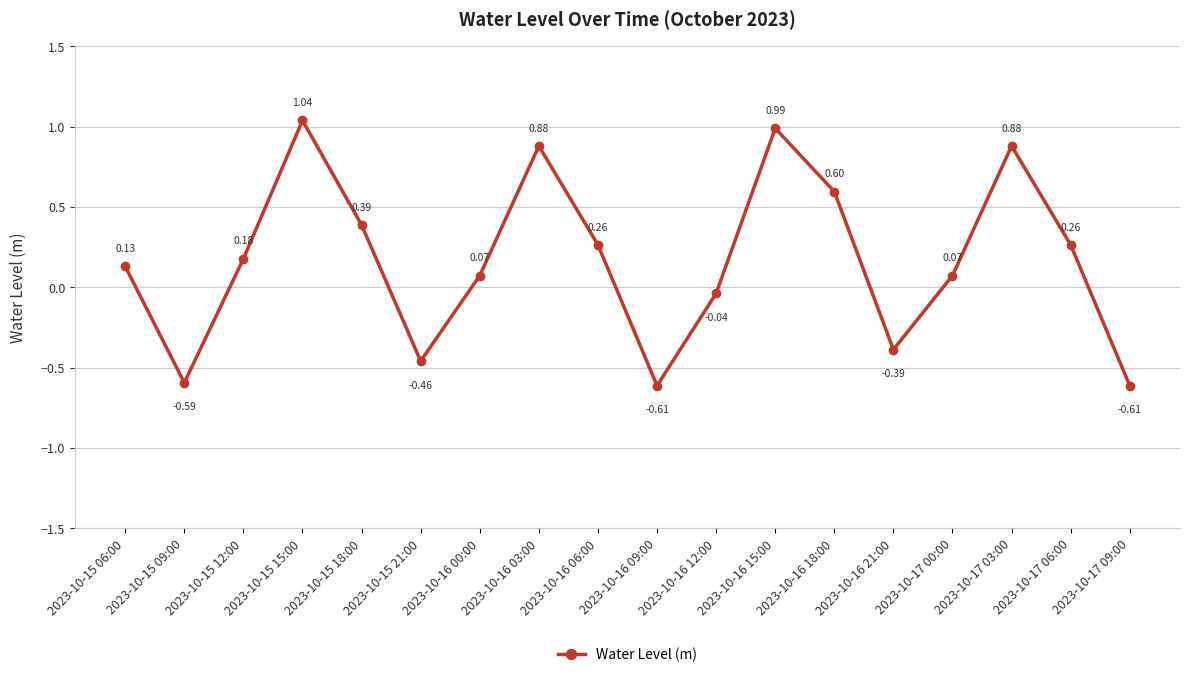

True or false: the data shows 0.3 at 2023-10-15 12:00.

False